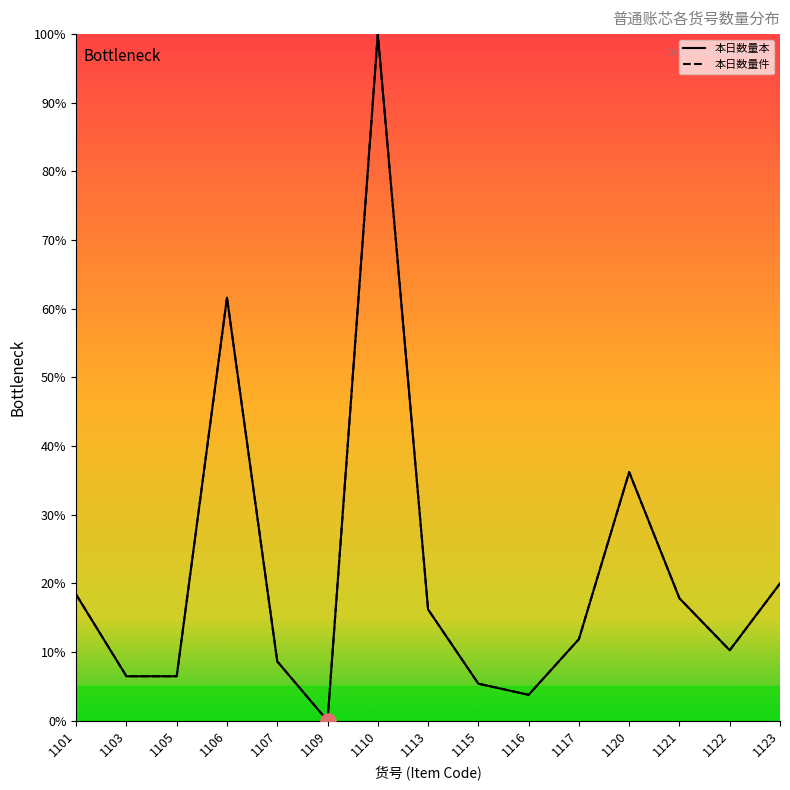

Is the value of 本日数量本 at 1105 greater than the value of 本日数量件 at 1106?

No